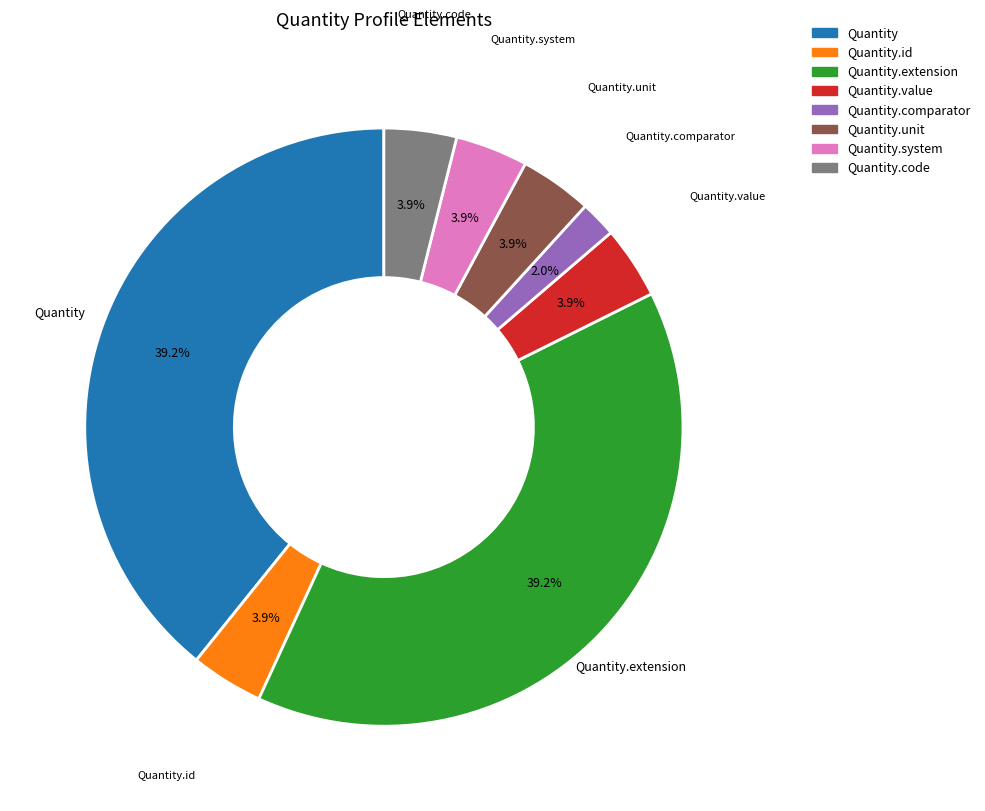

Does any single category account for the majority?

No